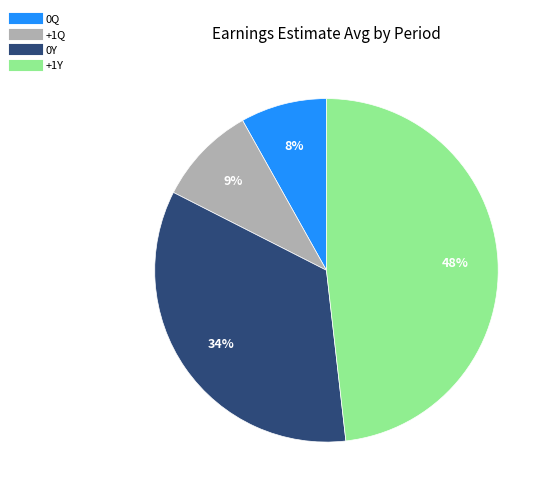

To the nearest percent, what is the difference between the largest and smallest slice percentages?

40%